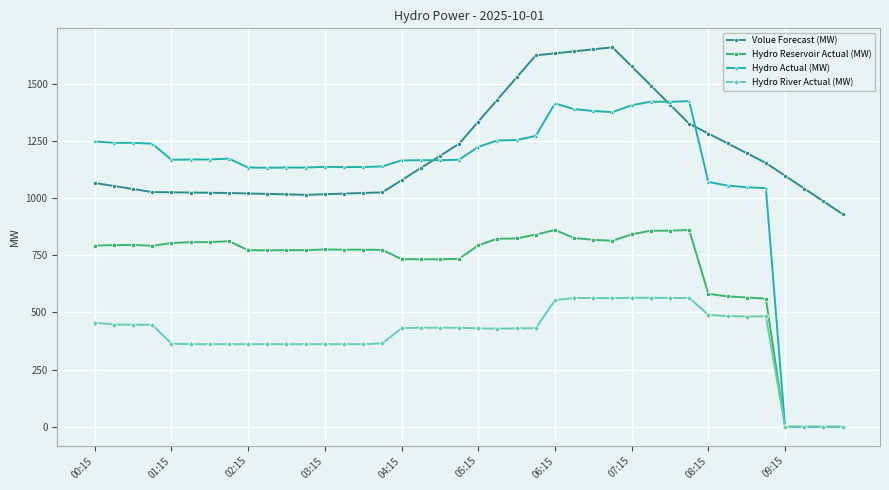

True or false: Hydro Reservoir Actual (MW) and Volue Forecast (MW) intersect in this chart.

False